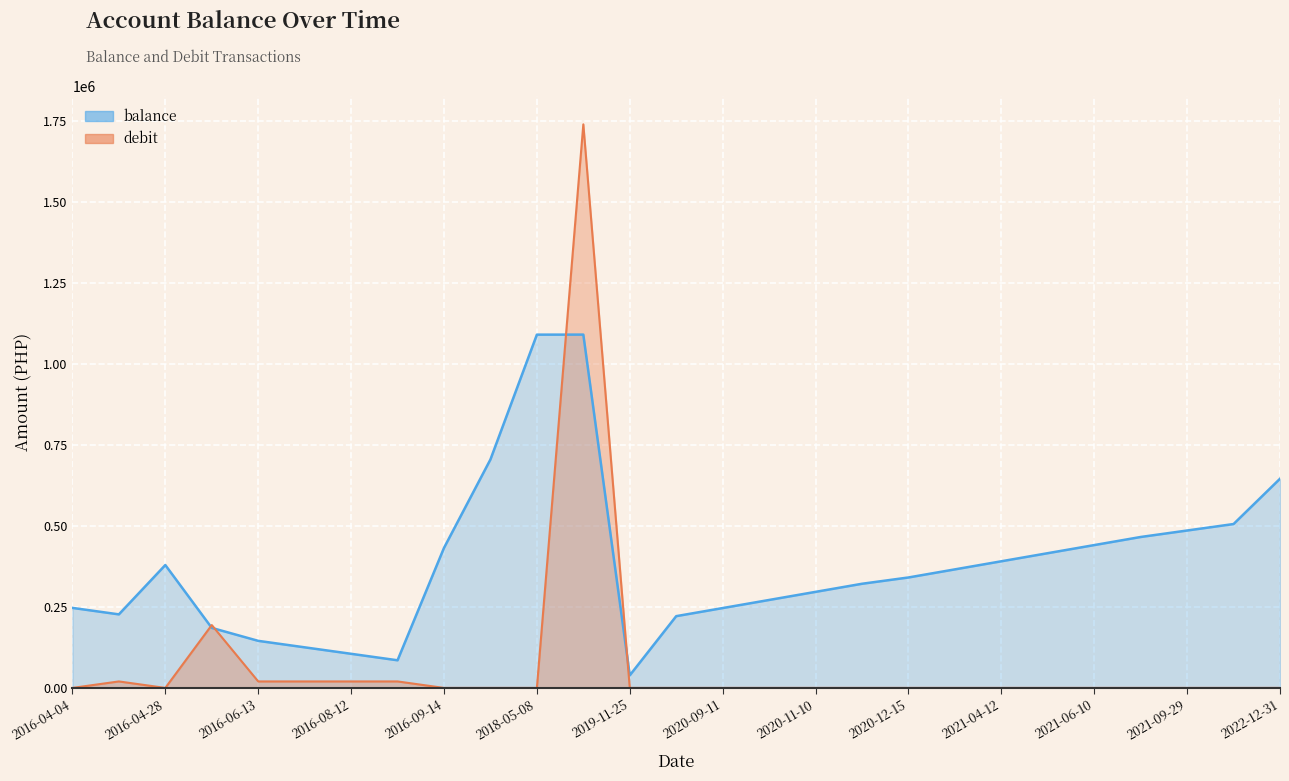

In debit, how many points are lower than both neighbors (excluding endpoints)?

1